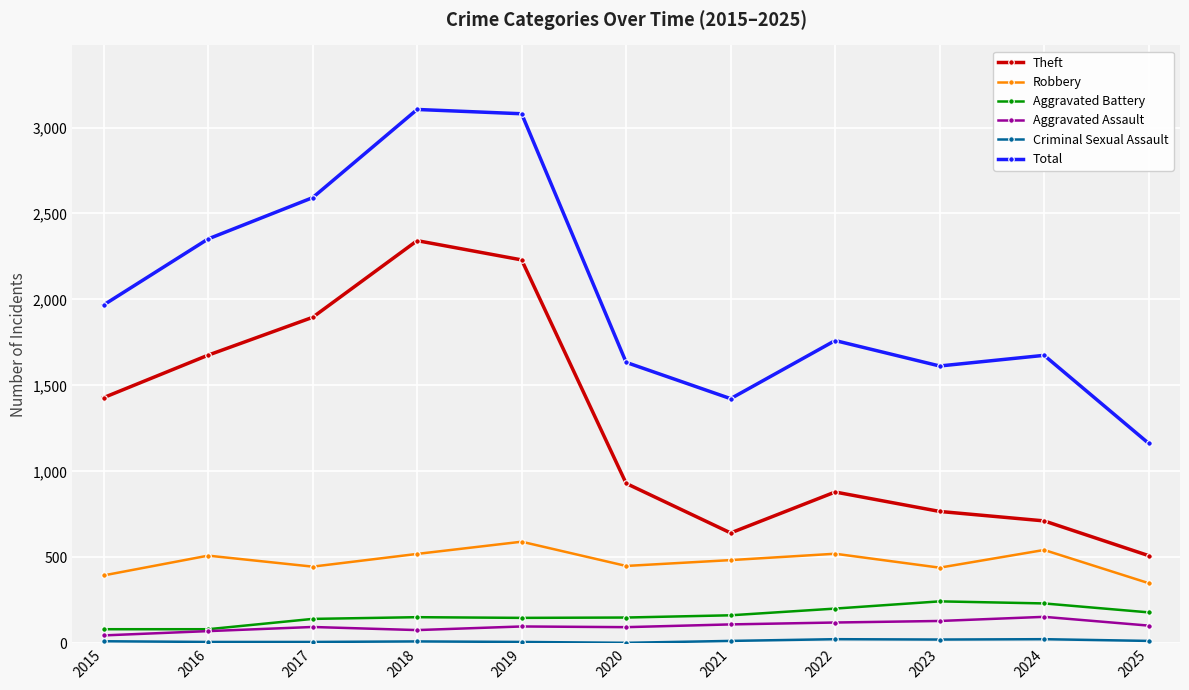

True or false: Theft has more than 1 interior local peaks.

True